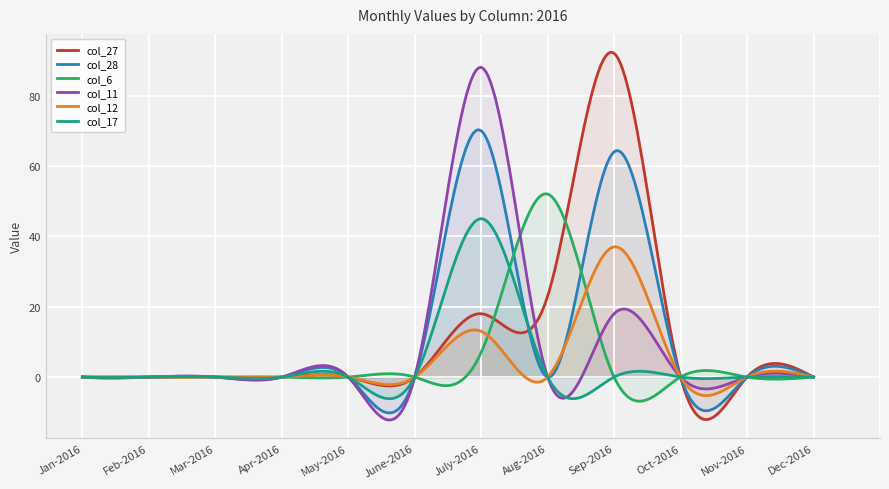

True or false: col_28 has more than 0 points higher than both neighbors.

True